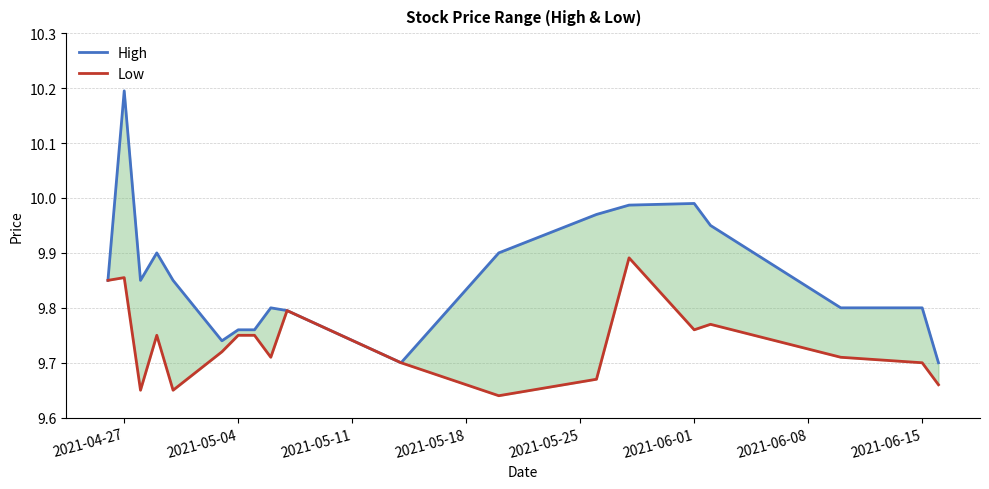

True or false: Low and High intersect in this chart.

False